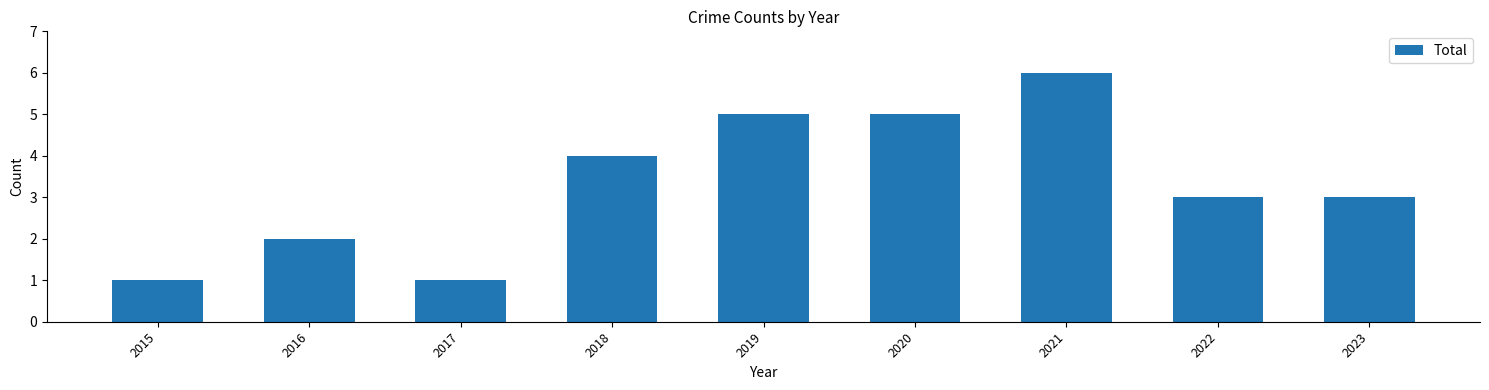

How many data points does each series have?

9